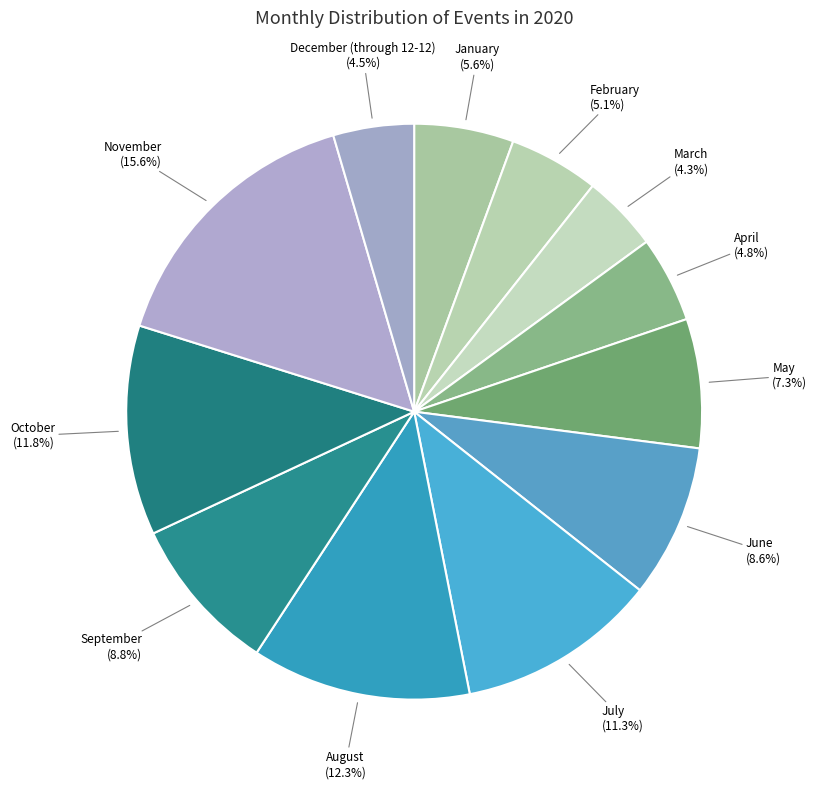

Which has a higher value, March or September?

September